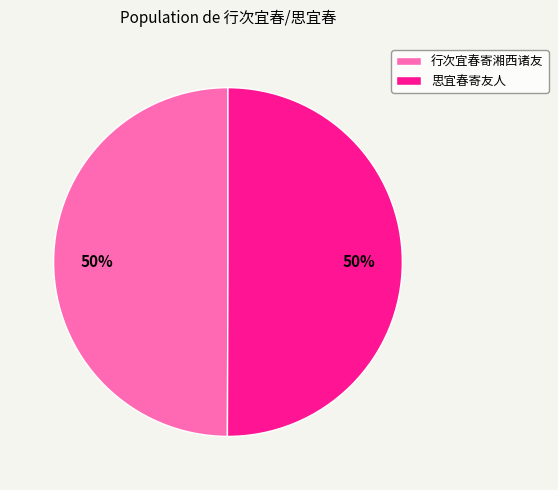

Is the sum of 行次宜春寄湘西诸友 and 思宜春寄友人 greater than half?

Yes